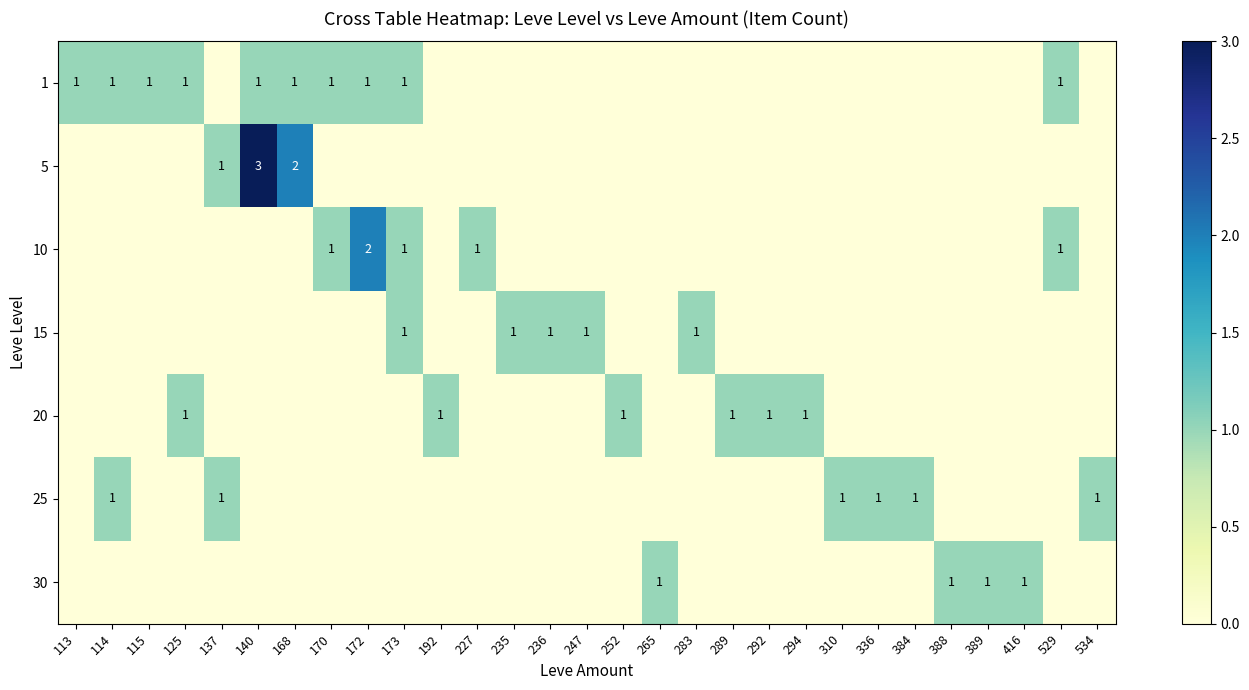

At which category is the sum across all series the highest?

140